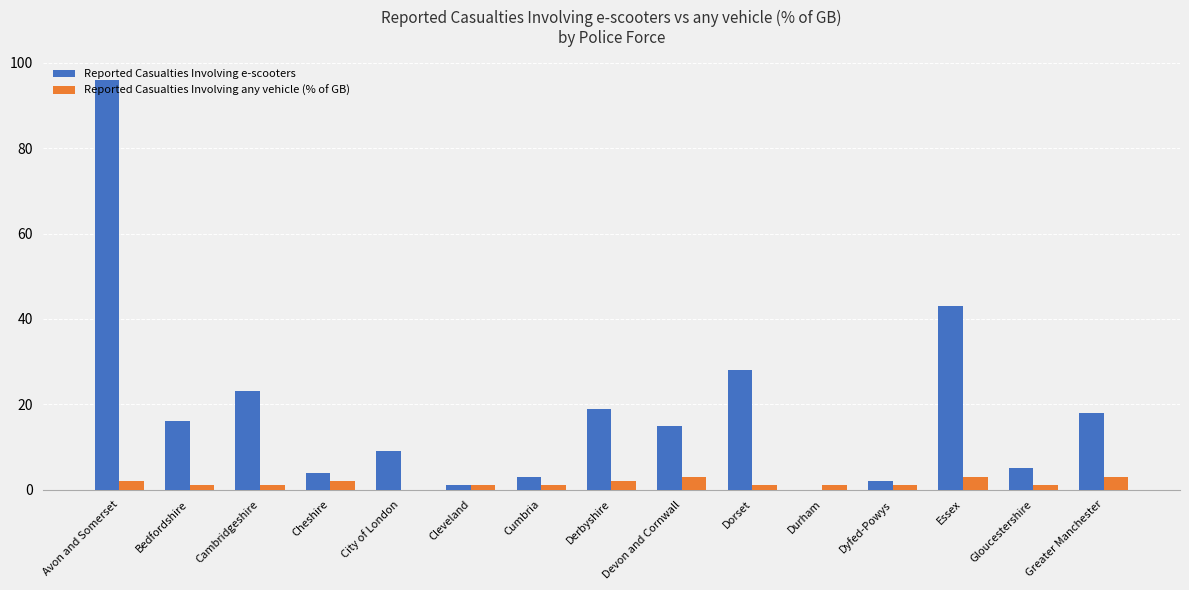

What are all the series names shown in the legend?

Reported Casualties Involving e-scooters, Reported Casualties Involving any vehicle (% of GB)